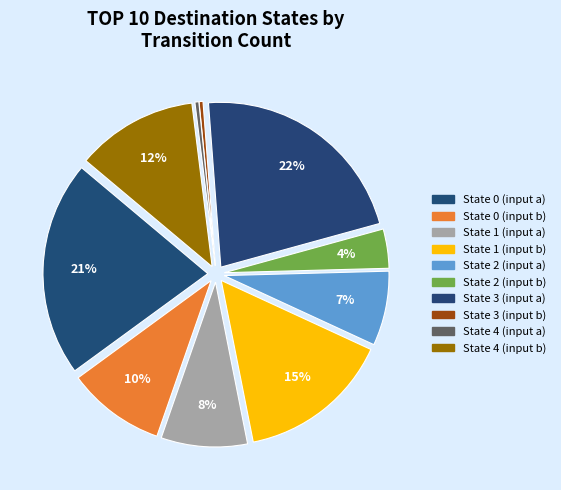

Combined, do State 3 (input a) and State 0 (input a) account for over 50%?

No